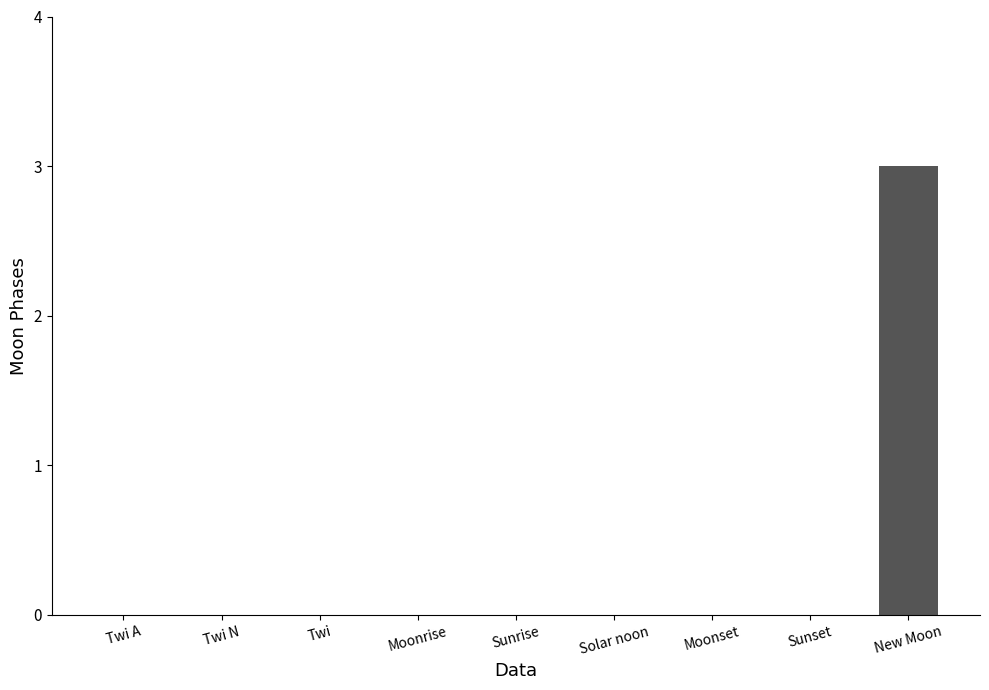

The value at Moonset is 1. True or false?

False